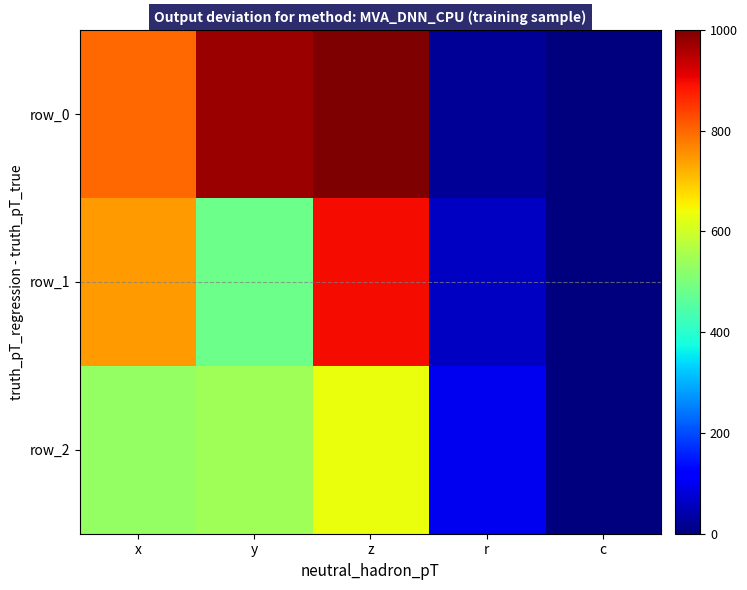

What is the difference between the maximum and minimum values in the row_2 series?

635.4